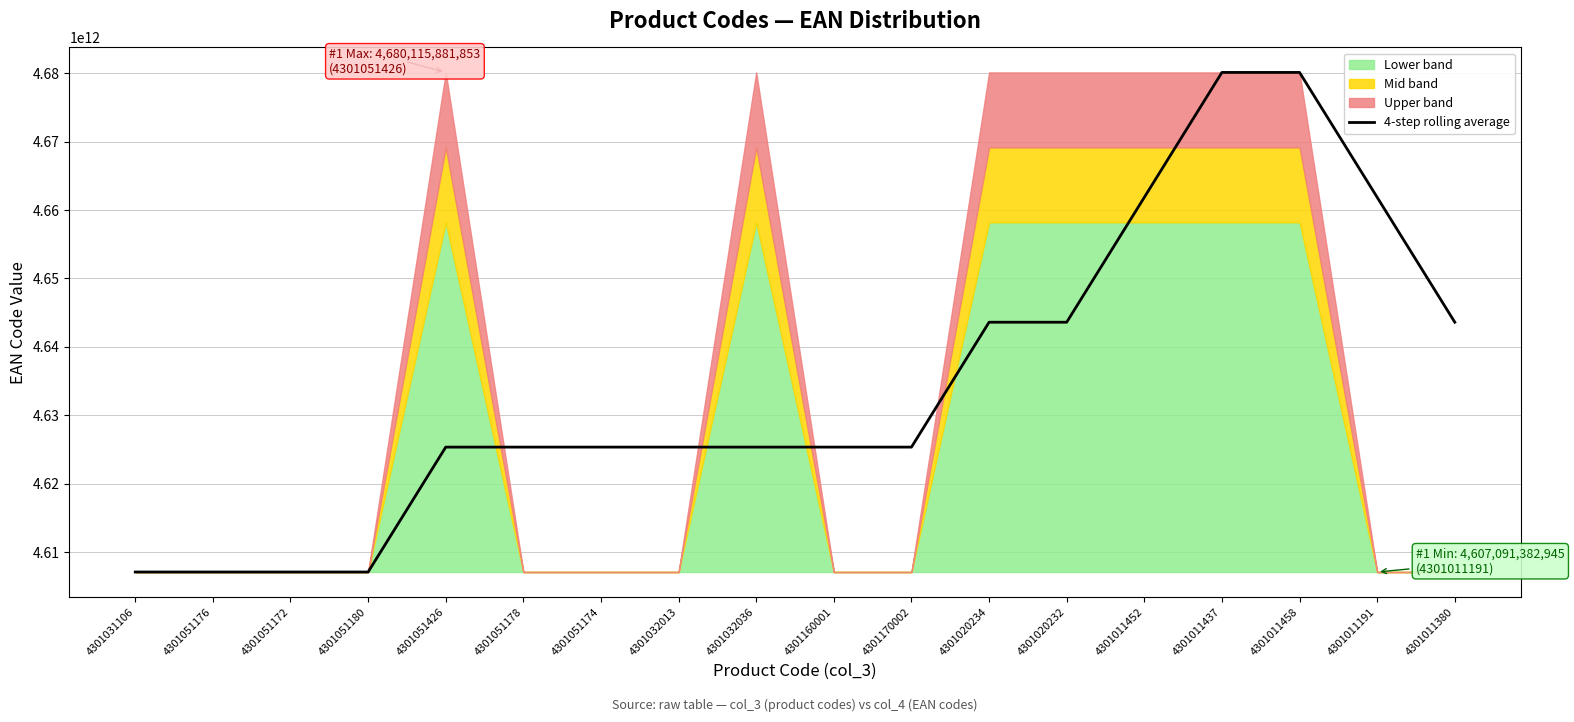

List the labels in order of value, smallest first.

4301051180, 4301051176, 4301051172, 4301031106, 4301051426, 4301051178, 4301051174, 4301032036, 4301032013, 4301160001, 4301170002, 4301011380, 4301020234, 4301020232, 4301011191, 4301011452, 4301011437, 4301011458